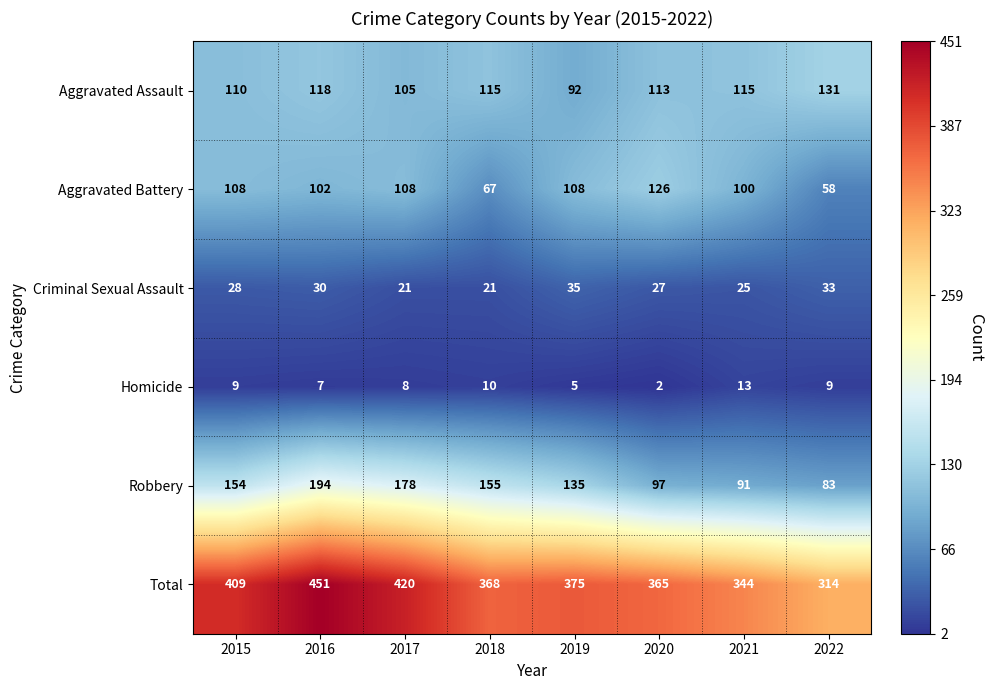

Rank the series by their maximum value, from highest to lowest.

Total, Robbery, Aggravated Assault, Aggravated Battery, Criminal Sexual Assault, Homicide